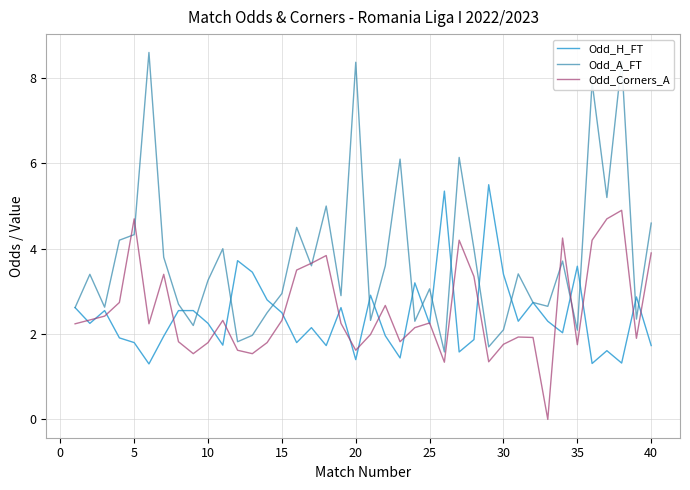

What is the highest value of the Odd_H_FT series?

5.5